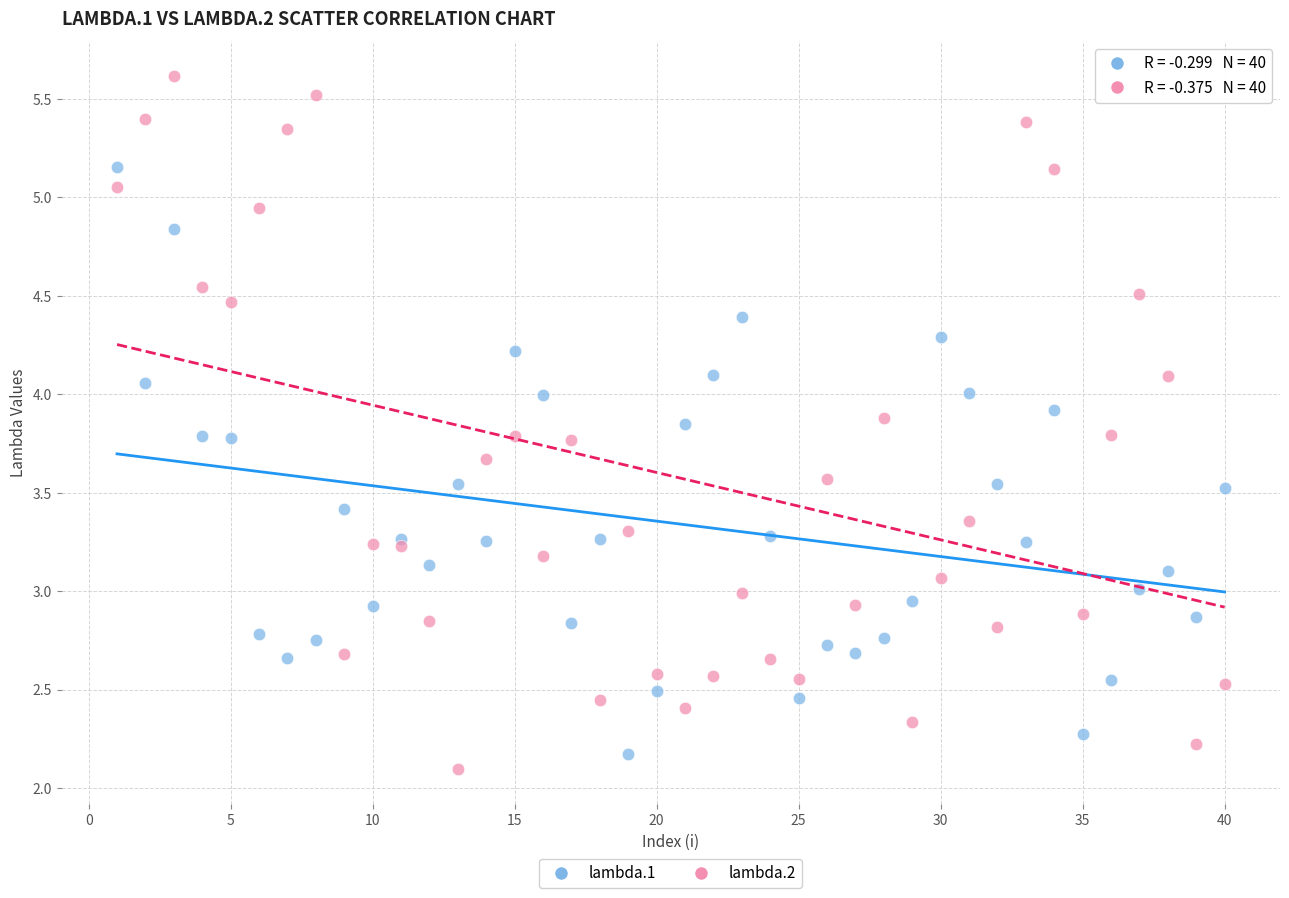

Which series has the widest spread of Y values?

lambda.2